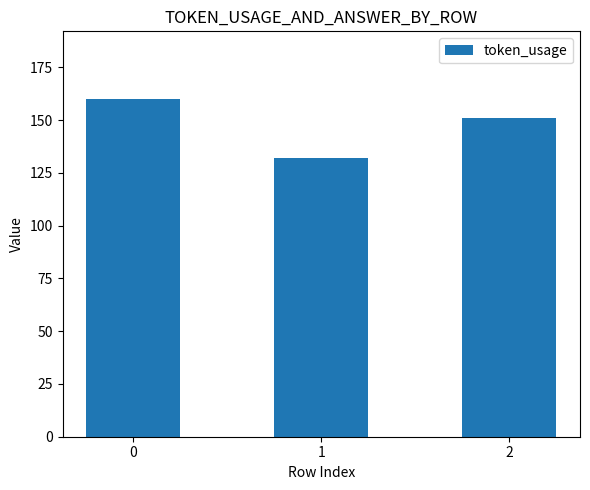

What is the change in value from 1 to 2?

+19